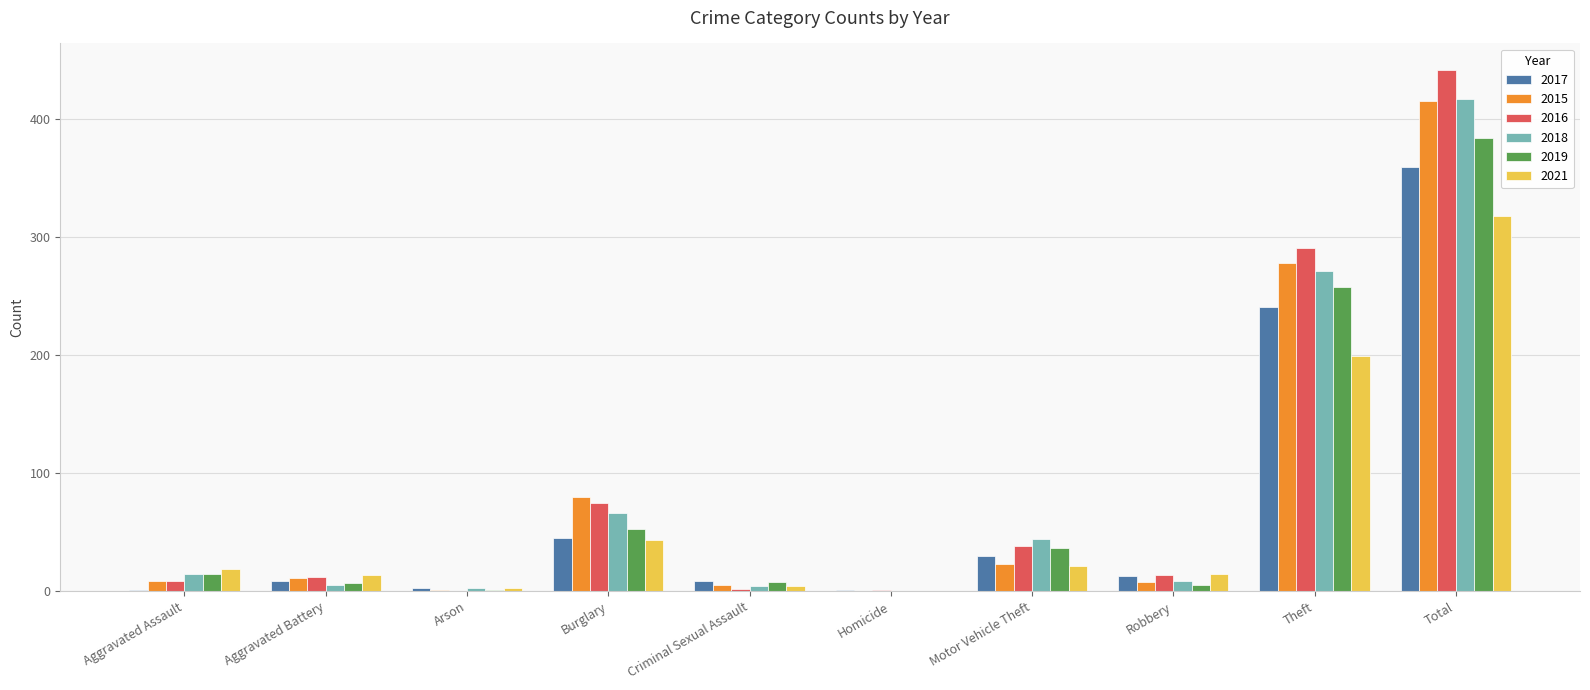

Where does the 2017 series first go above 13?

Burglary